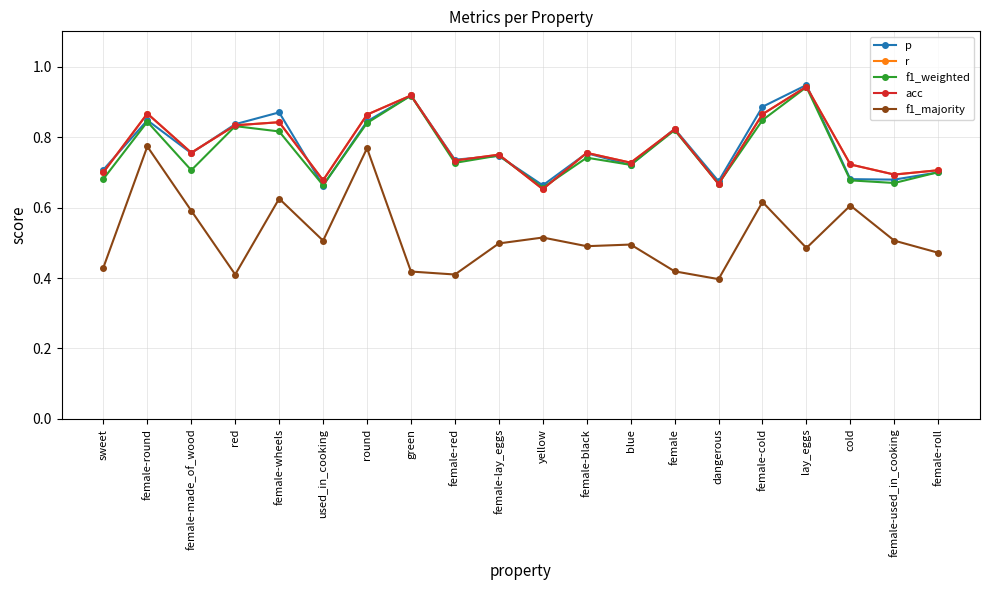

Is this an area chart (filled region under the line)?

No